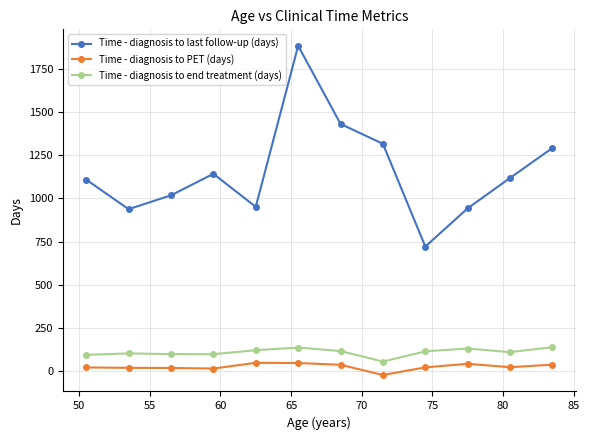

What is the sum of all Time - diagnosis to end treatment (days) values?

1297.5